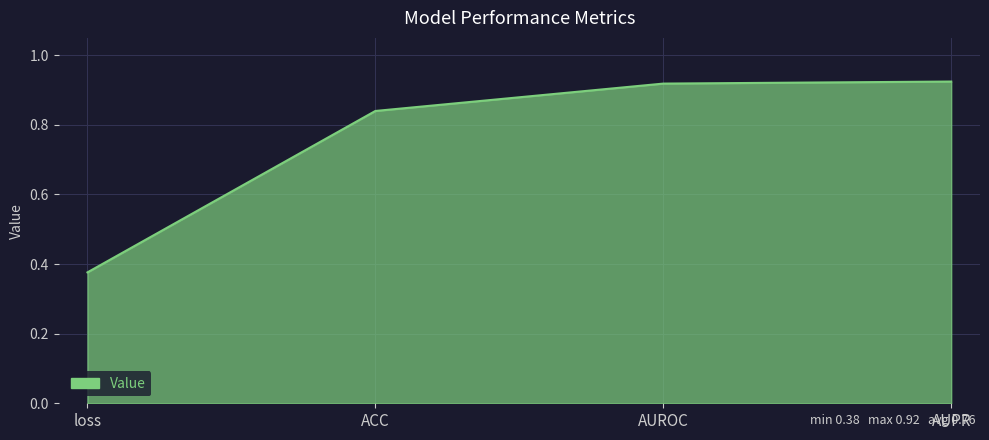

Where is the data nearest to the value 0?

loss